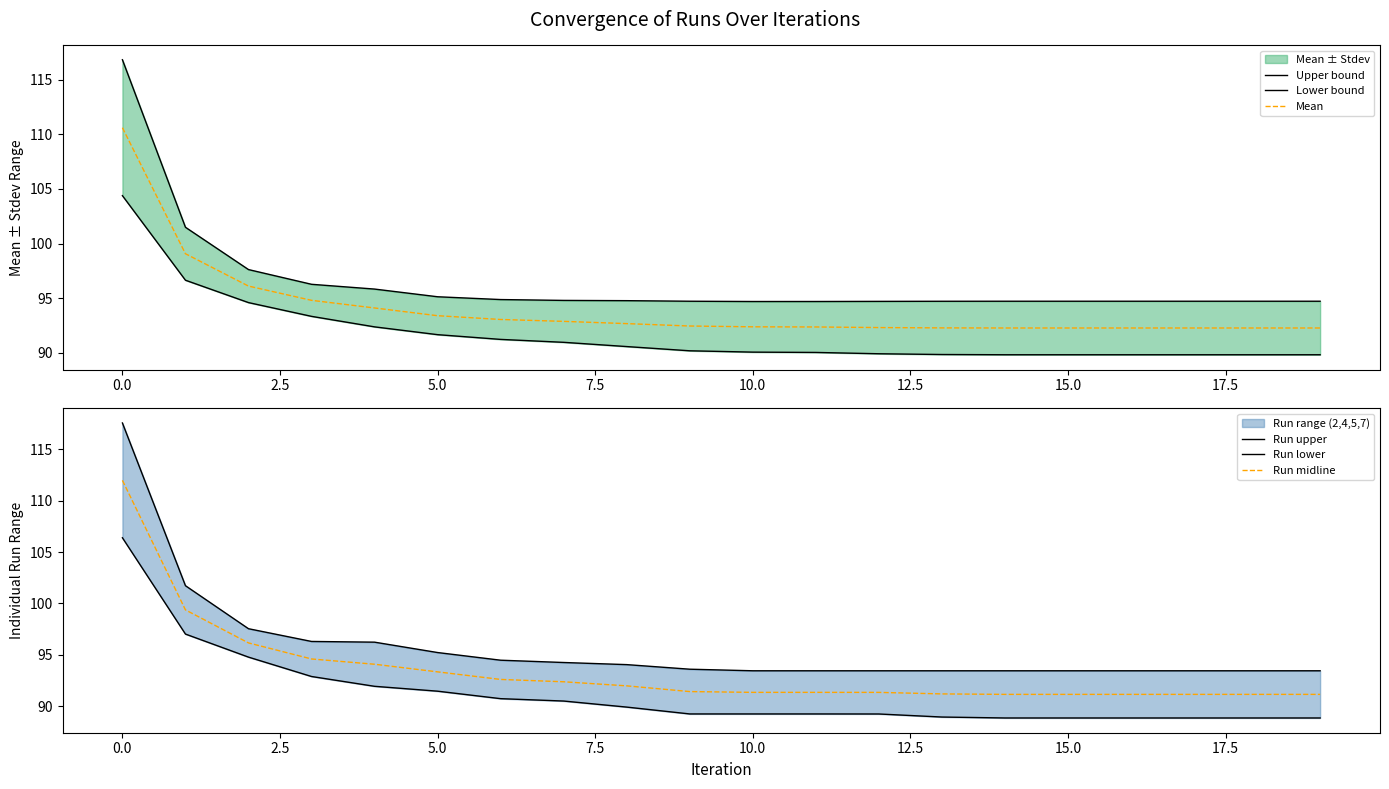

Which category has the lowest value in the Run lower series?

14